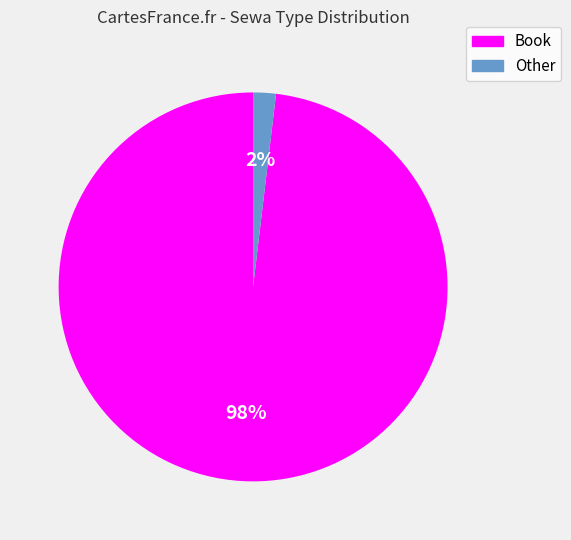

Combined, do Other and Book account for over 50%?

Yes